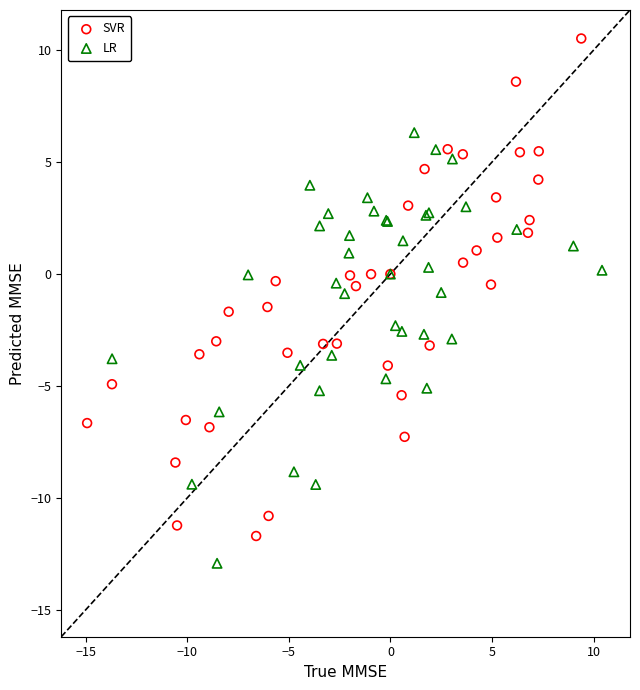

Which series contains the lowest Y value?

LR